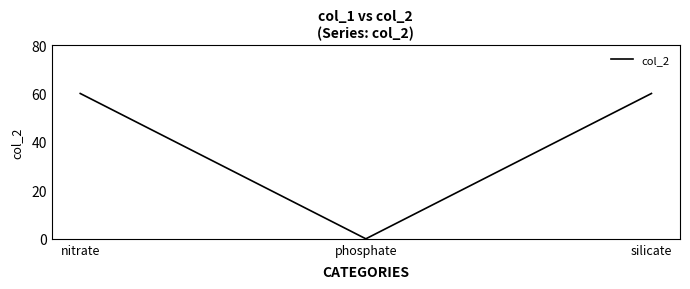

What is the difference between the second highest and minimum values?

60